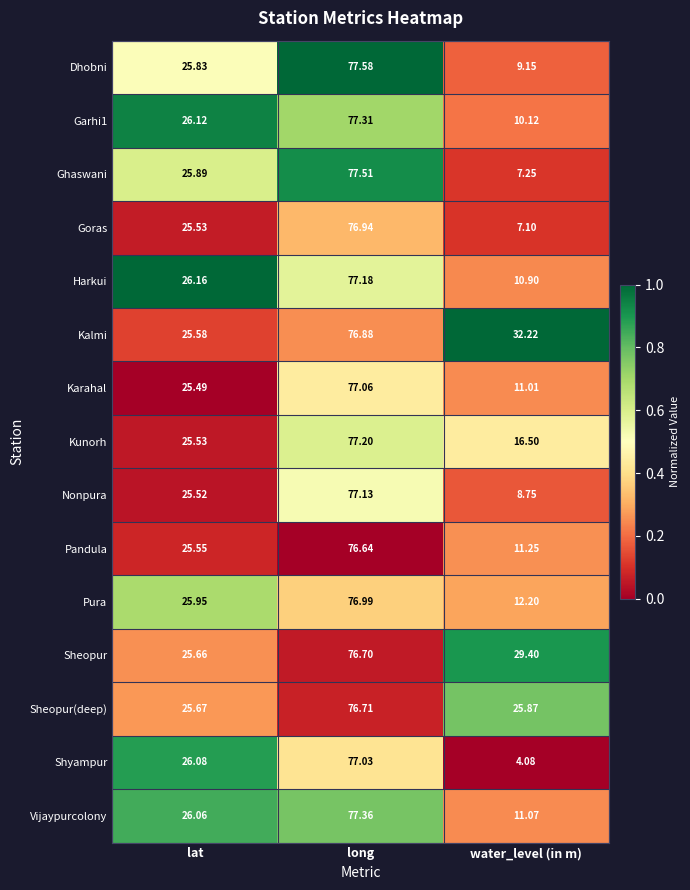

What is the total value across all series at long?

1156.2